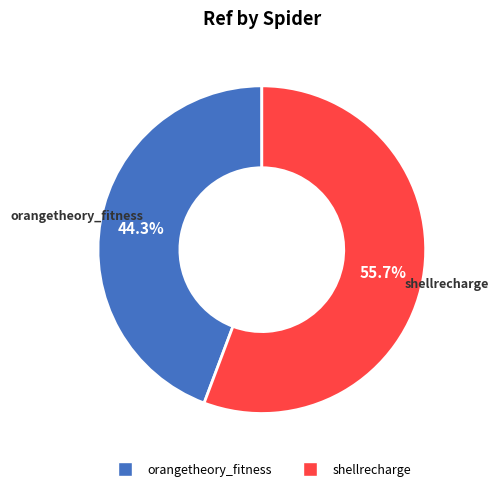

Which slice is the largest?

shellrecharge